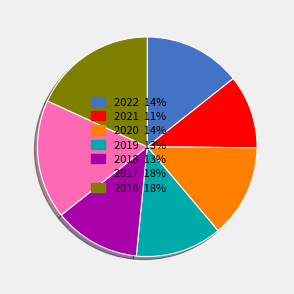

Which slice is the largest?

2016